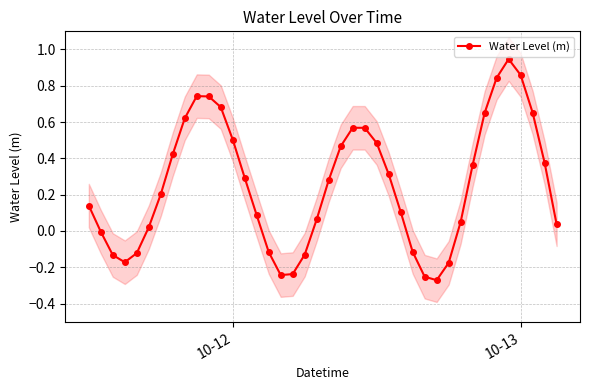

Reading left to right, extract all data points from this chart.

0.1	-0.0	-0.1	-0.2	-0.1	0.0	0.2	0.4	0.6	0.7	0.7	0.7	0.5	0.3	0.1	-0.1	-0.2	-0.2	-0.1	0.1	0.3	0.5	0.6	0.6	0.5	0.3	0.1	-0.1	-0.3	-0.3	-0.2	0.0	0.4	0.7	0.8	0.9	0.9	0.7	0.4	0.0